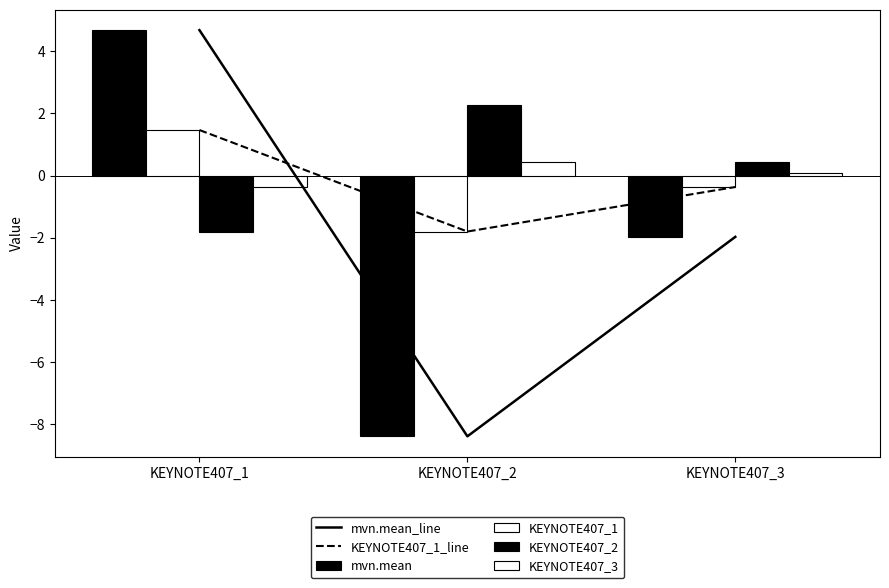

Where does the KEYNOTE407_3 series first go above 0?

KEYNOTE407_2